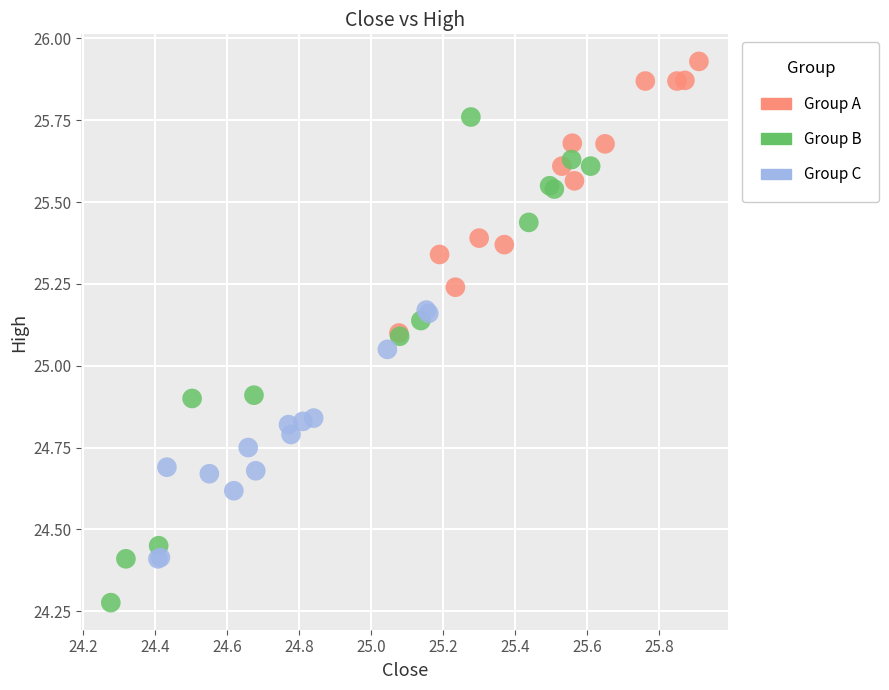

What are all the series names shown in the legend?

Group A, Group B, Group C